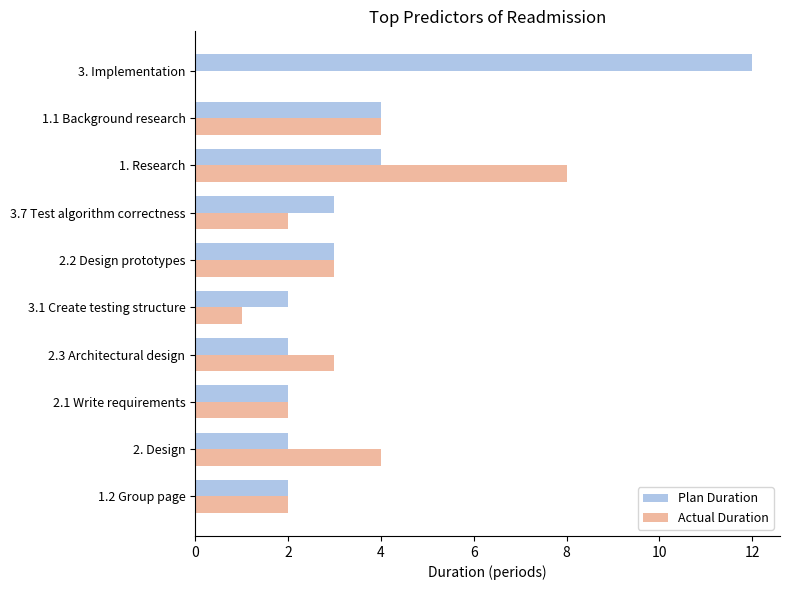

What is the maximum value for Actual Duration?

8